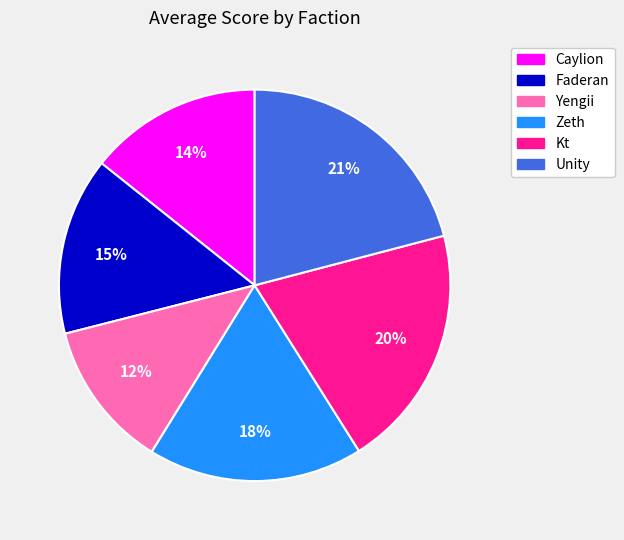

Combined, do Unity and Yengii account for over 50%?

No